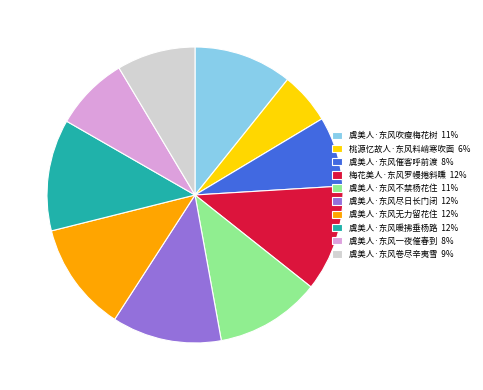

Is the sum of 虞美人·东风尽日长门闭 12% and 梅花美人·东风罗幔捲斜曛 12% greater than half?

No